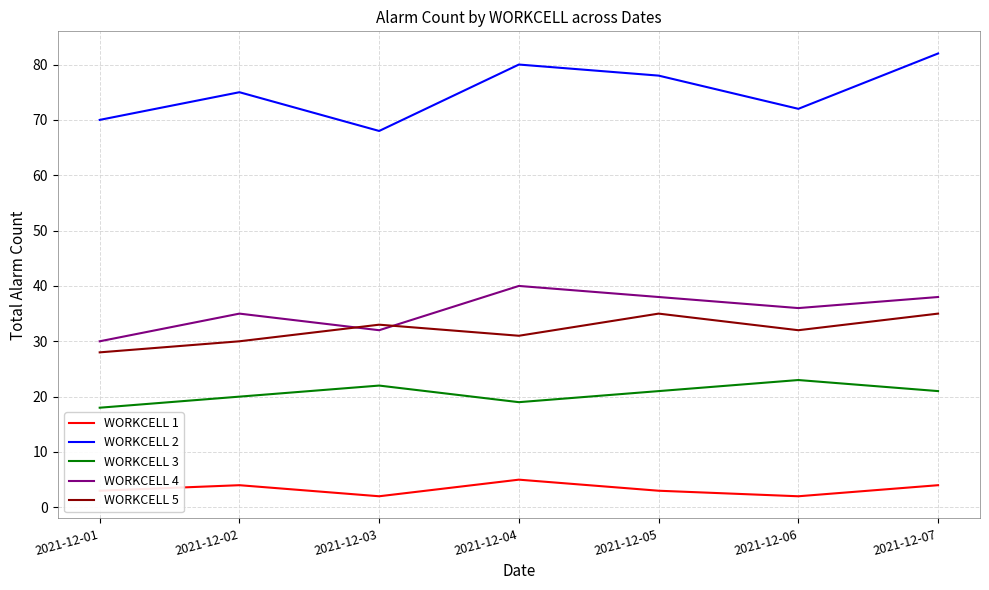

Reading left to right, list all the values displayed in this chart.

WORKCELL 1: 3	4	2	5	3	2	4
WORKCELL 2: 70	75	68	80	78	72	82
WORKCELL 3: 18	20	22	19	21	23	21
WORKCELL 4: 30	35	32	40	38	36	38
WORKCELL 5: 28	30	33	31	35	32	35